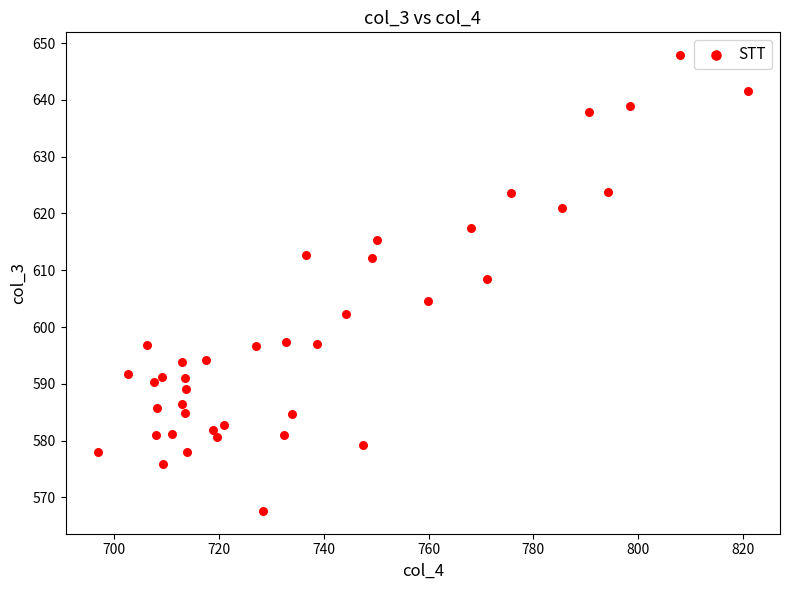

What Y value in the scatter plot is closest to 607?

608.5